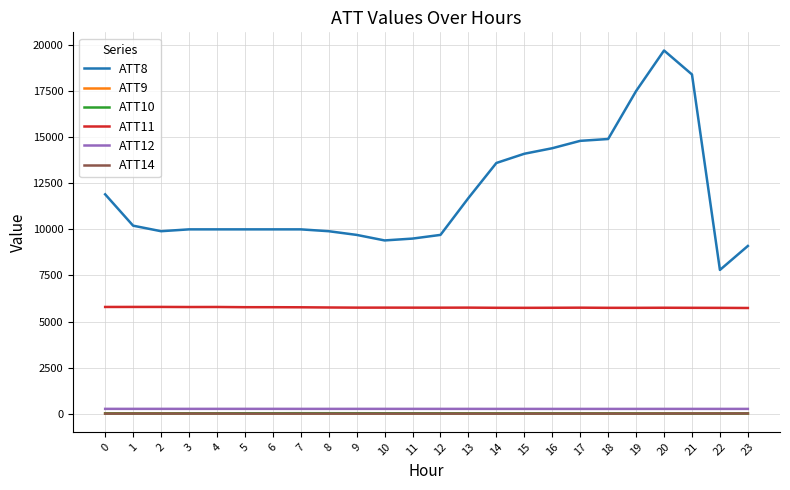

True or false: ATT8 and ATT12 cross at least once.

False